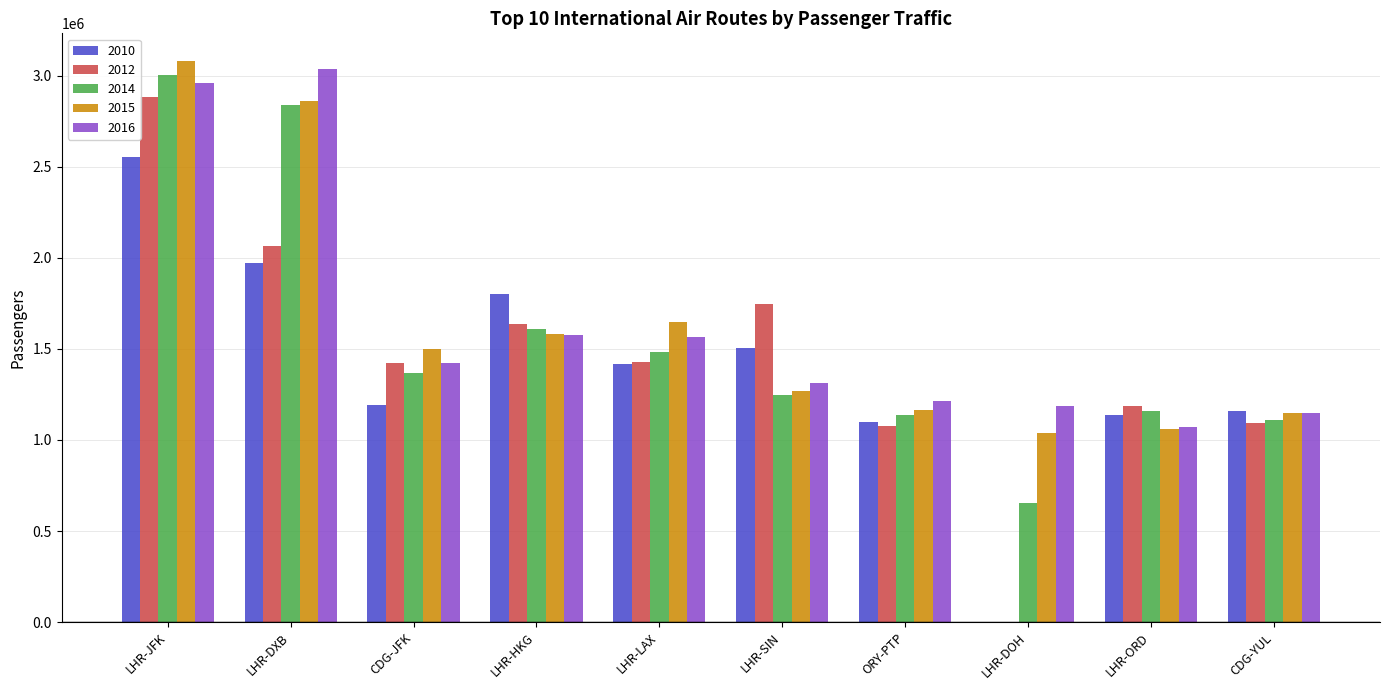

What are all the series names shown in the legend?

2010, 2012, 2014, 2015, 2016